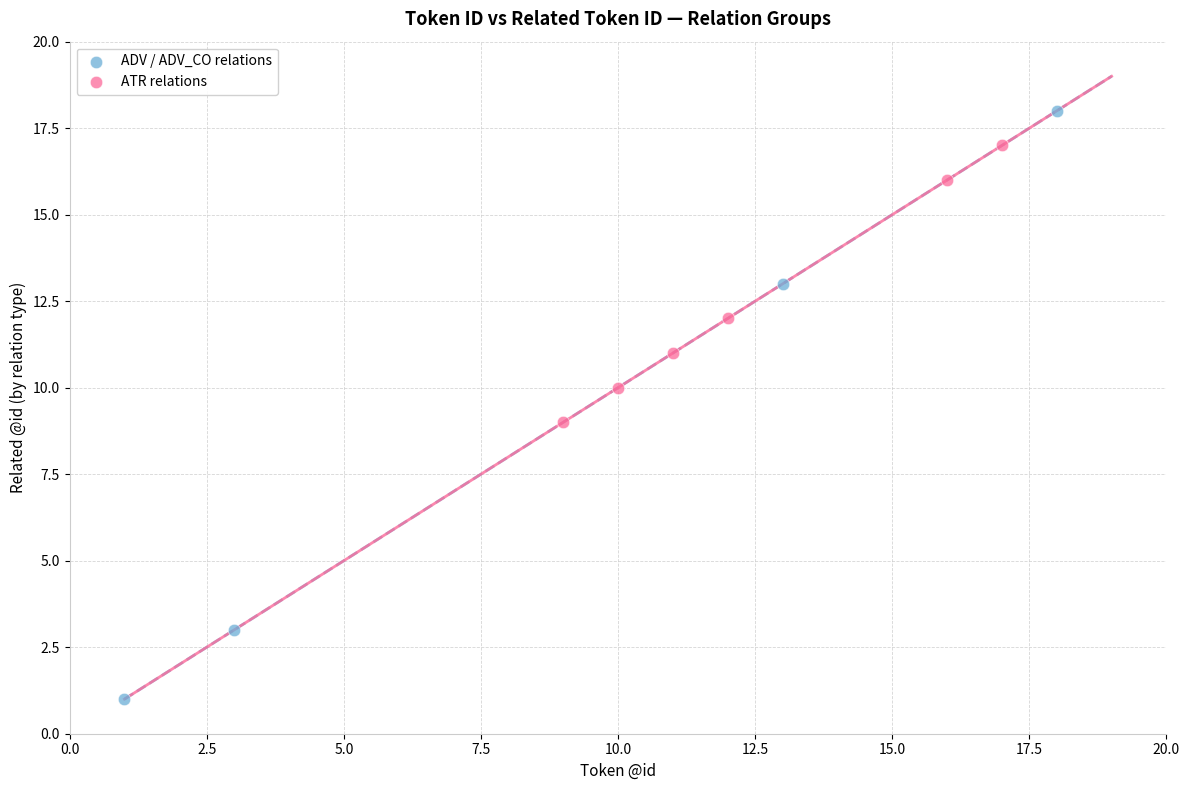

Which series reaches the minimum Y coordinate?

ADV / ADV_CO relations